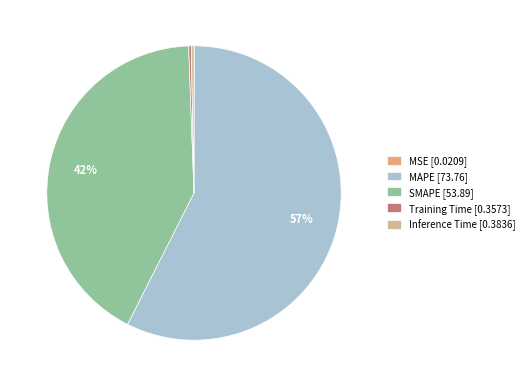

To the nearest percent, what portion does SMAPE represent?

42%